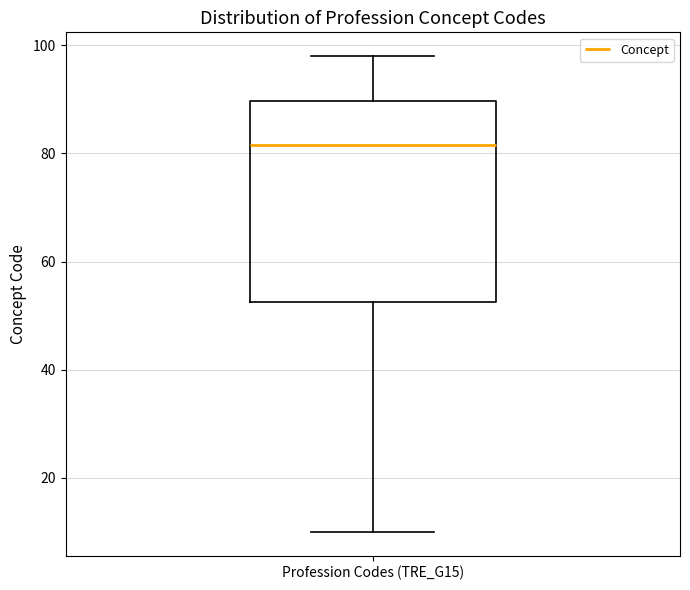

Read this box plot against the y-axis: the position of the median line, the range covered by the box, and the ends of both whiskers. The values are not printed on the chart, so give them approximately, as read against the axis.

median 82, box 52 to 90, whiskers 10 to 98